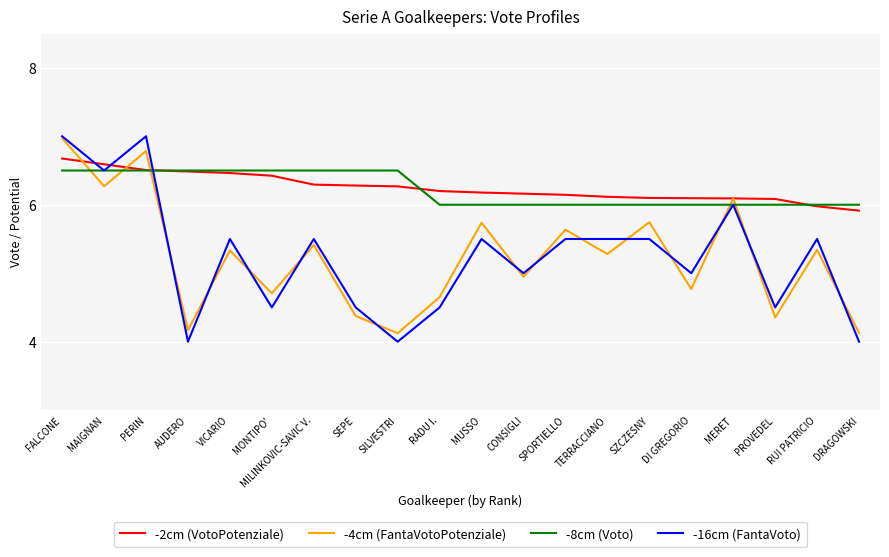

What is the maximum value shown in the chart?

7.0